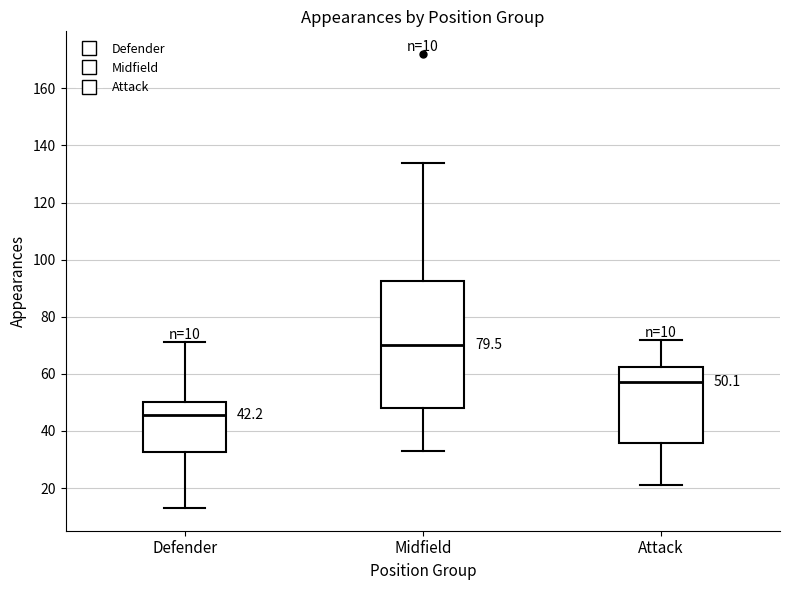

Comparing the boxes themselves (not the whiskers), which one is the tallest?

Midfield